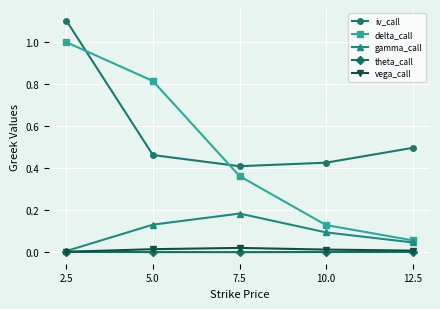

At which category is the sum across all series the highest?

2.5